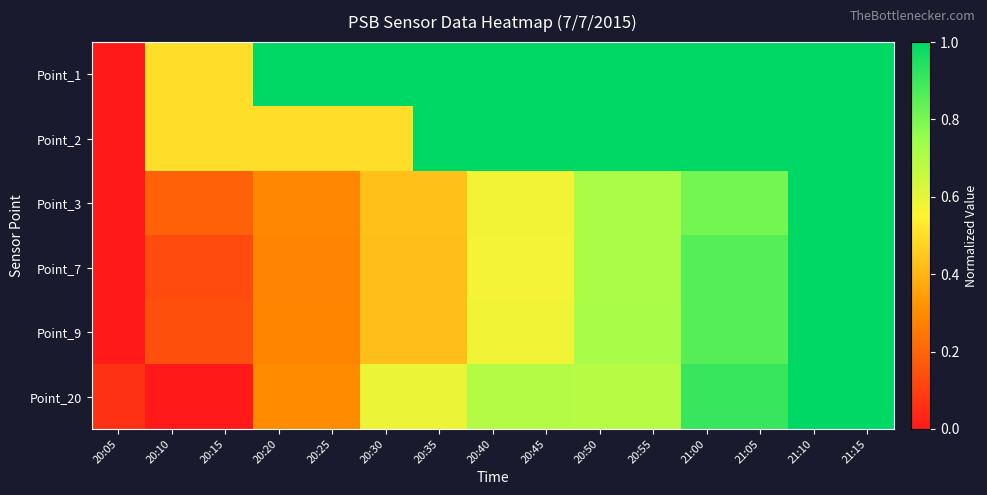

At 20:25, list the series in order from smallest to largest.

Point_7, Point_9, Point_3, Point_20, Point_2, Point_1